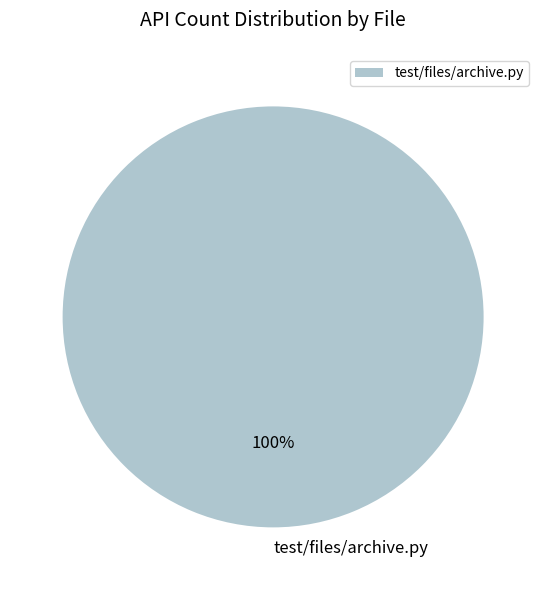

Is there any slice that represents more than half of the pie?

Yes